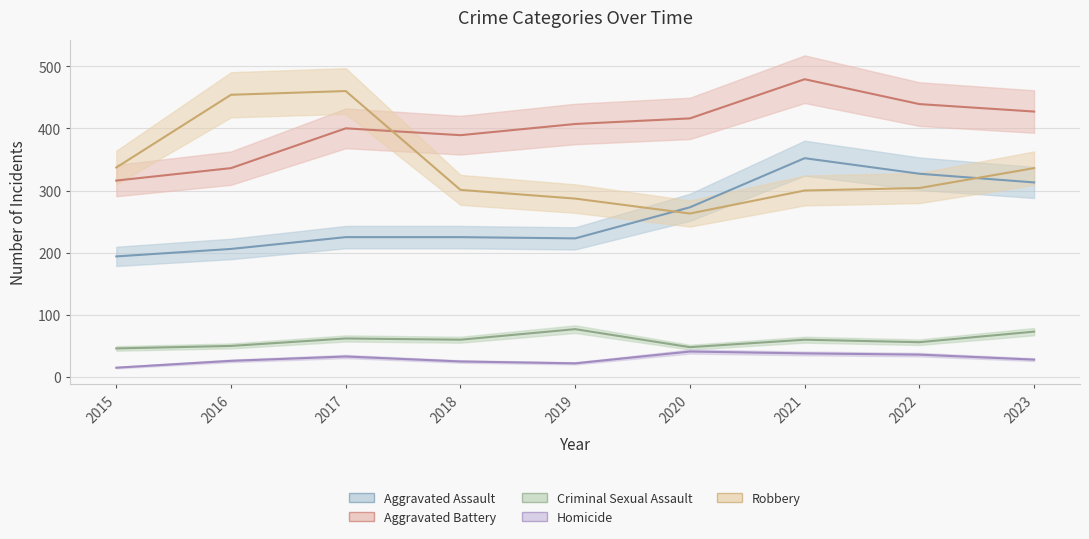

What is the difference between the maximum and minimum values in the Aggravated Assault series?

158